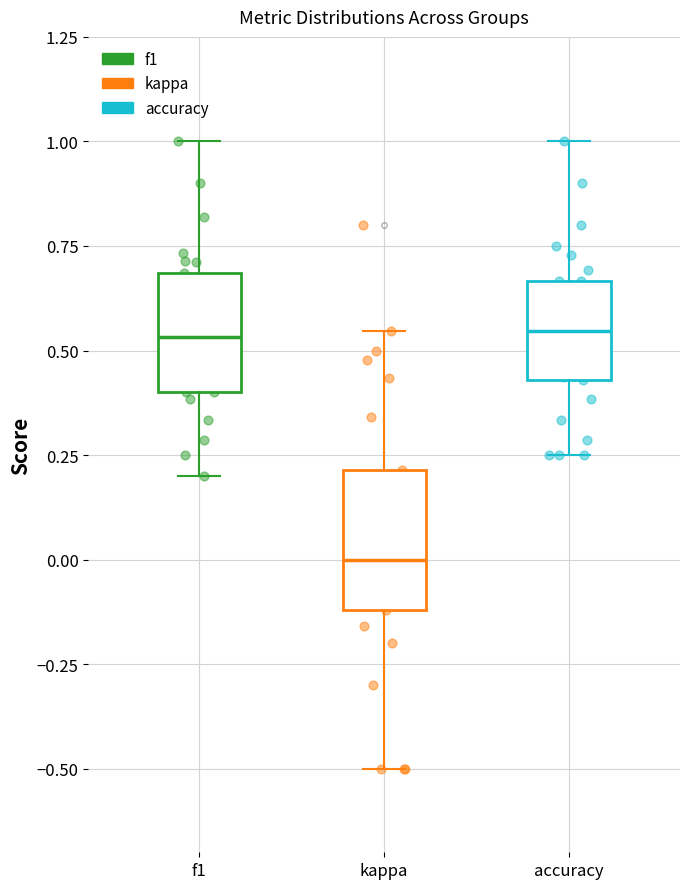

Reading left to right, transcribe this box plot: for each box, give where its median line is, the range the box spans, and where its two whiskers end, as read against the y-axis. The values are not printed on the chart, so give them approximately, as read against the axis.

f1: median 0.55, box 0.40 to 0.70, whiskers 0.20 to 1.00
kappa: median 0.00, box -0.10 to 0.20, whiskers -0.50 to 0.55
accuracy: median 0.55, box 0.45 to 0.65, whiskers 0.25 to 1.00